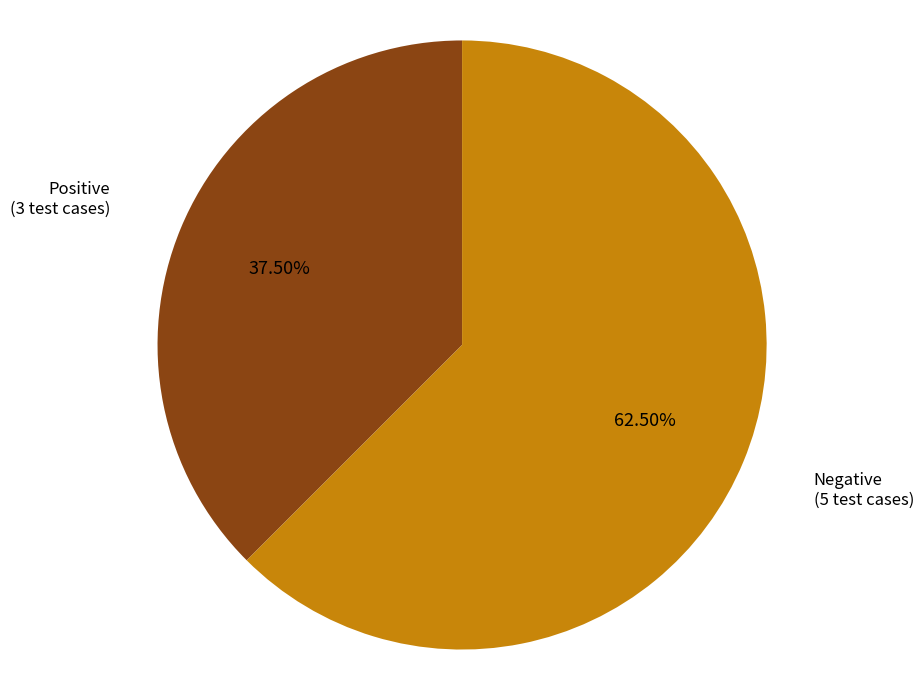

Count the number of slices in the pie.

2